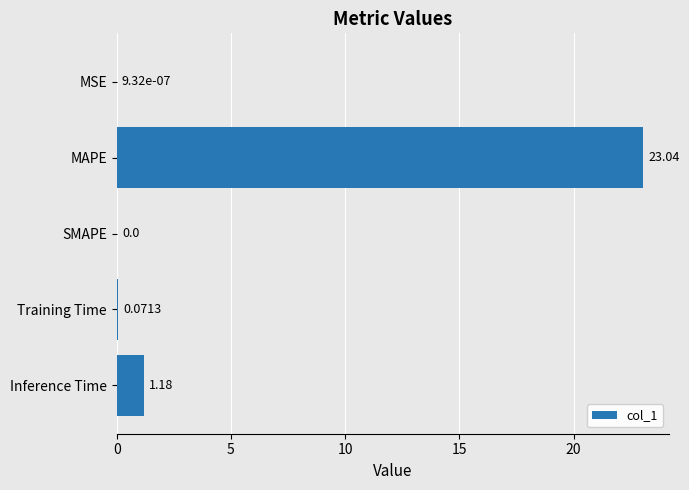

What is the sum of all values?

24.3